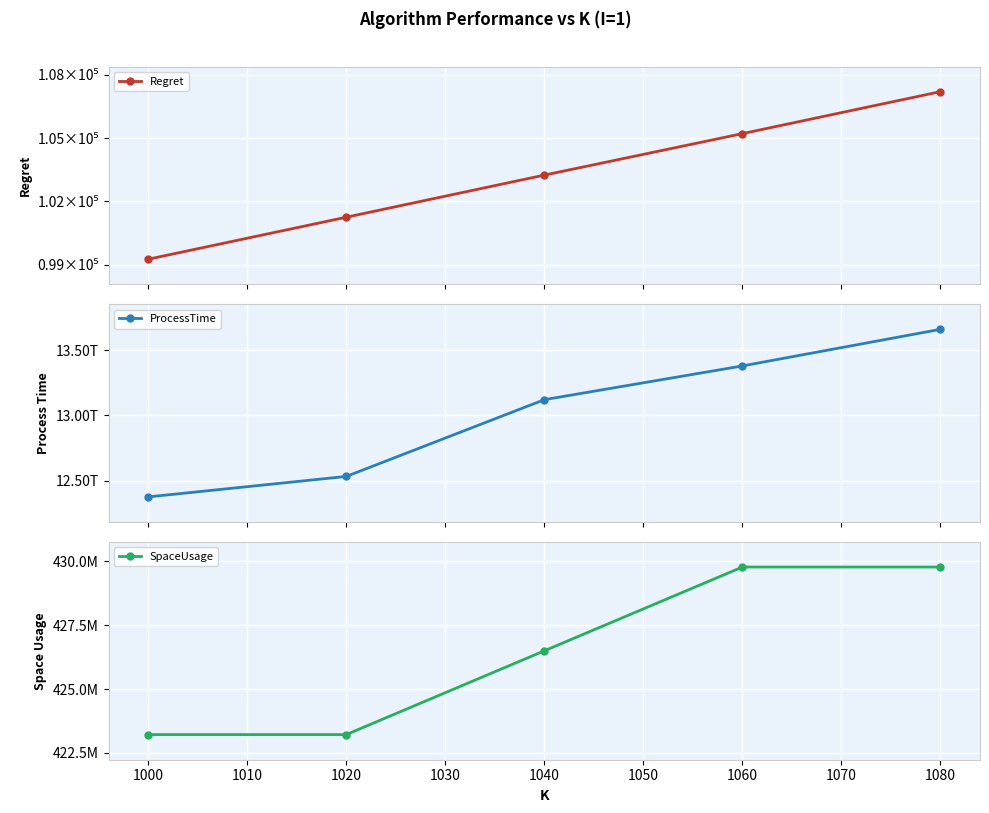

Count the number of categories in the chart.

5